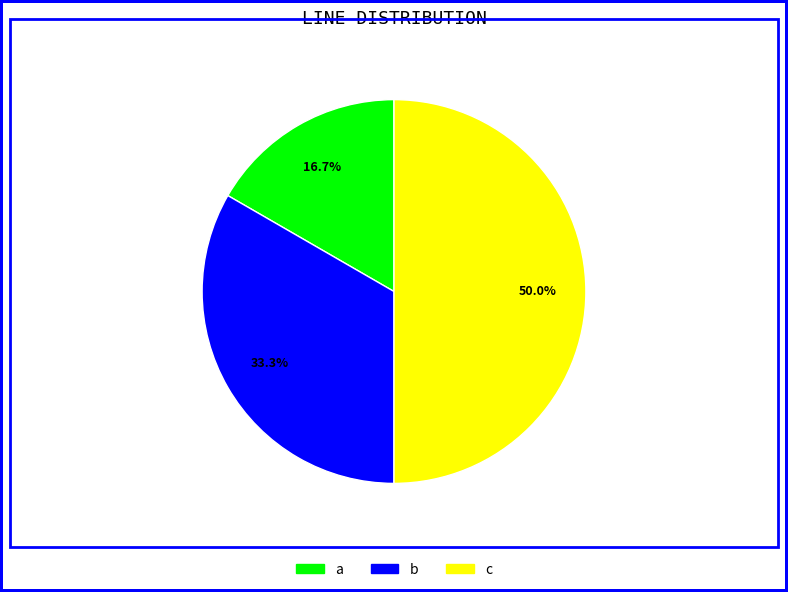

To the nearest percent, what is the difference between the b and c slice percentages?

17%